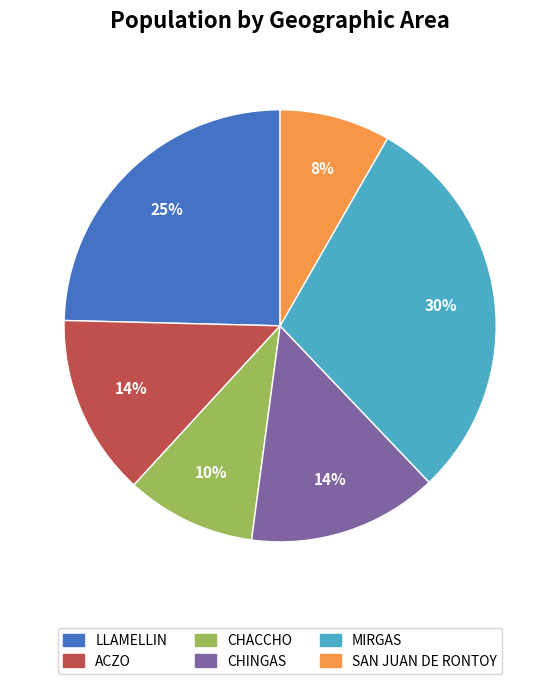

How many slices are in this pie chart?

6